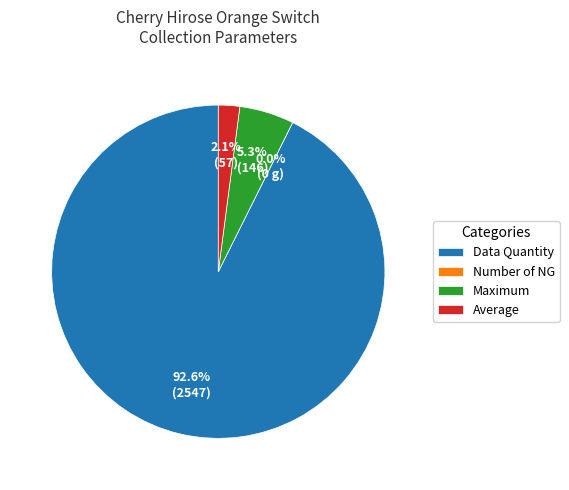

To the nearest percent, what is the difference between the largest and smallest slice percentages?

93%